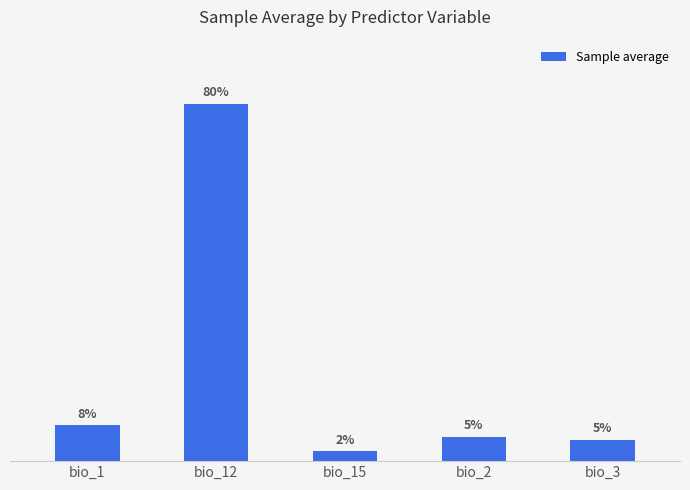

What is the label of the 2nd bar from the left?

bio_12